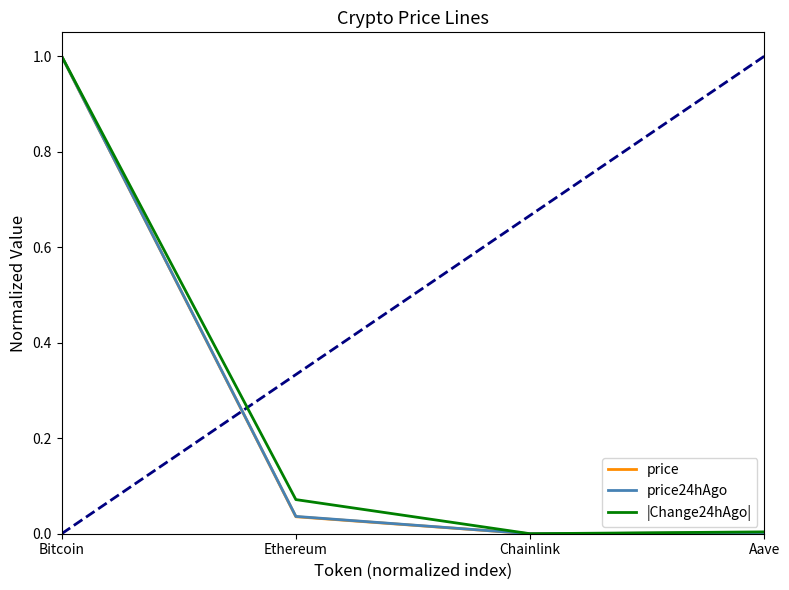

The price24hAgo series shows 0.0 at Chainlink. True or false?

True